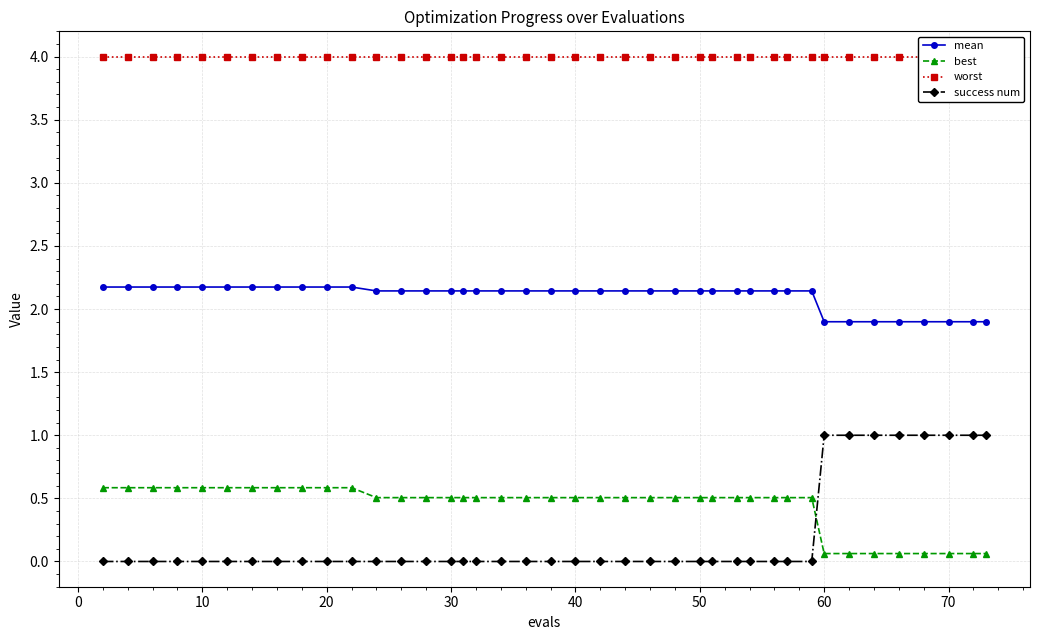

What is the value of the mean point at the 39th from the left?

1.9